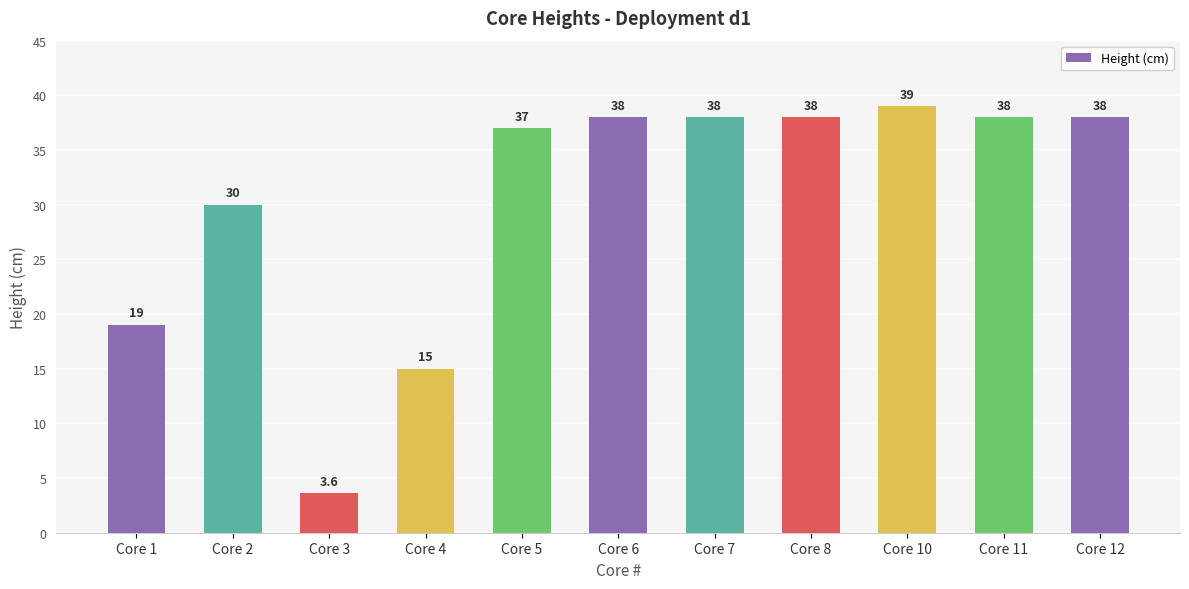

Reading left to right, what are all the values shown in this chart?

19.0	30.0	3.6	15.0	37.0	38.0	38.0	38.0	39.0	38.0	38.0